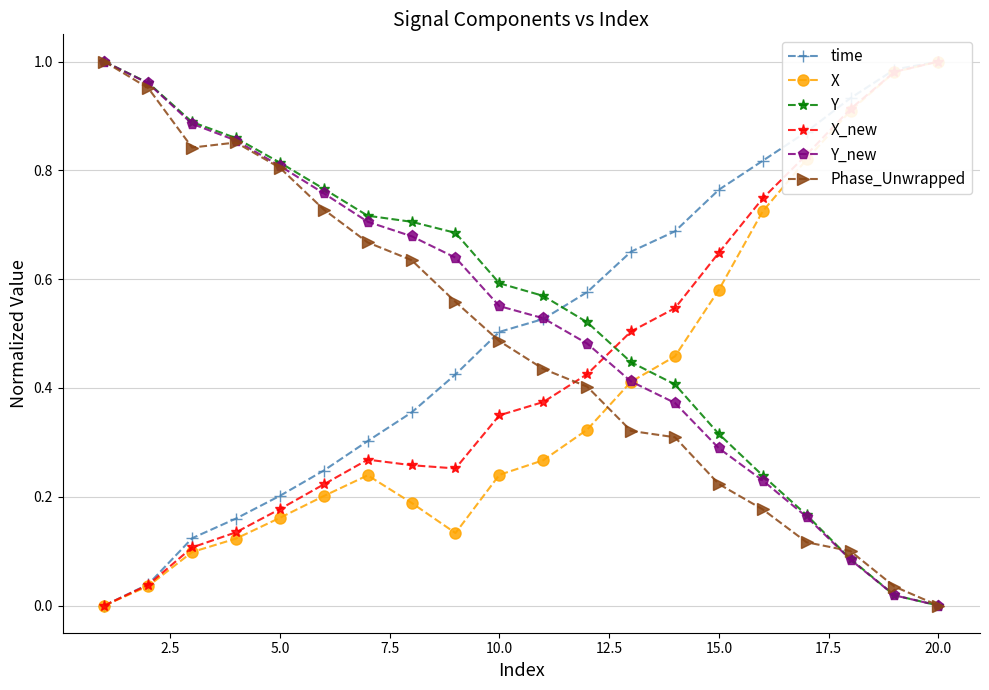

What is the maximum value shown in the chart?

1.0